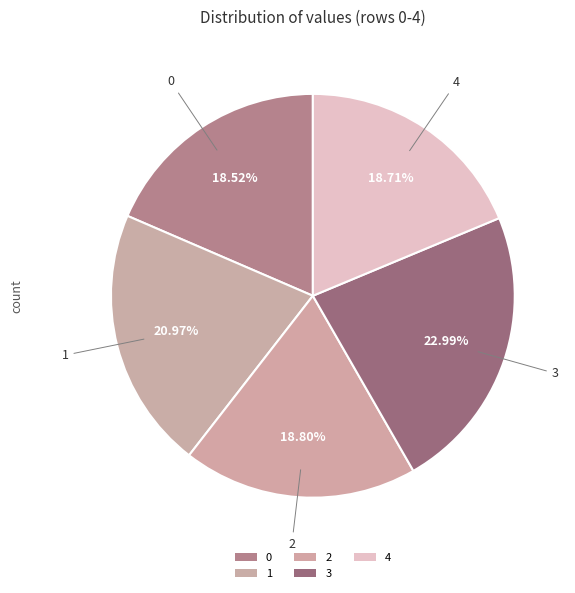

How many slices are in this pie chart?

5